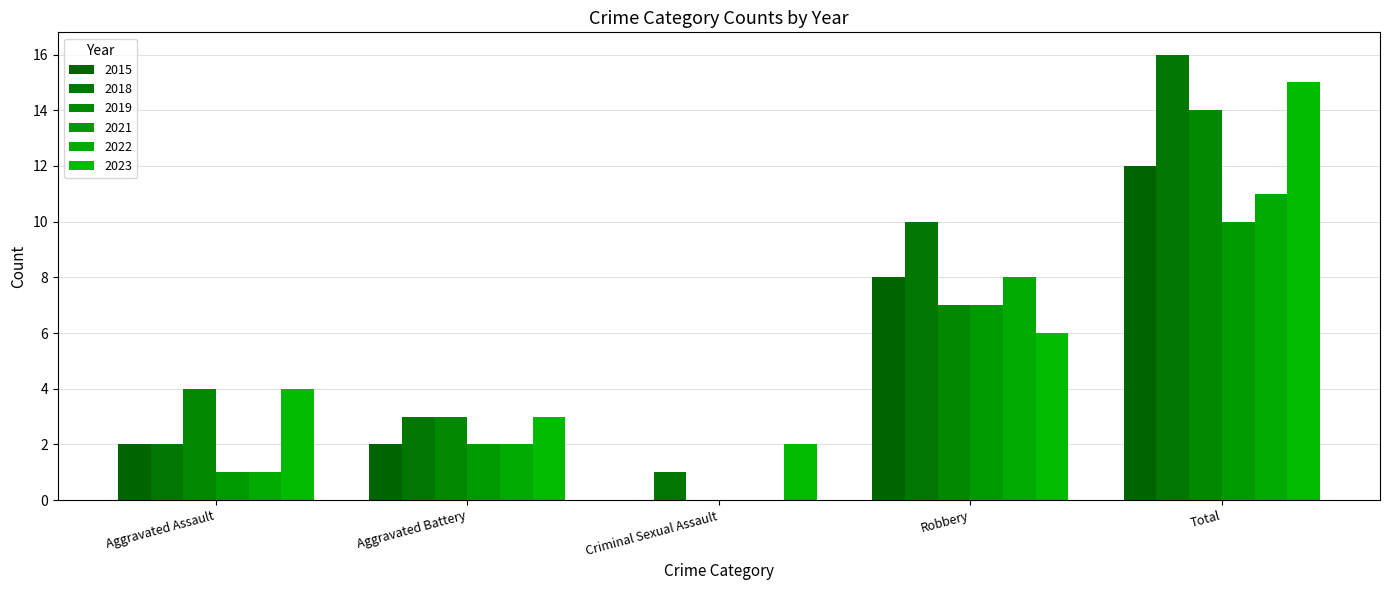

Count the number of data series in this chart.

6